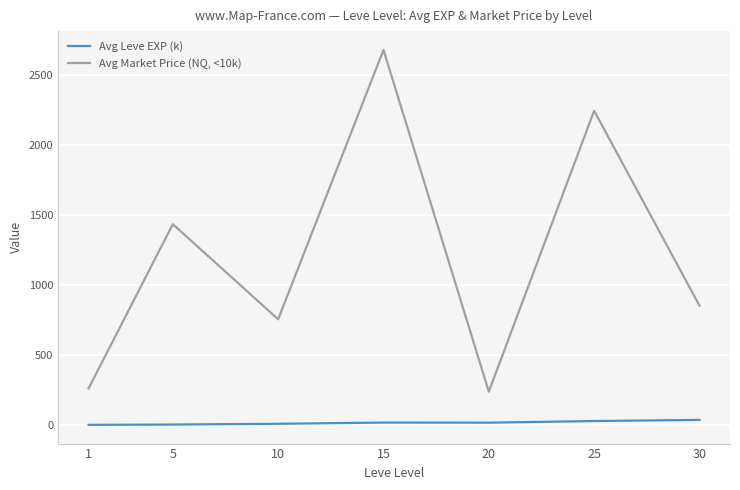

What are all the series names shown in the legend?

Avg Leve EXP (k), Avg Market Price (NQ, <10k)